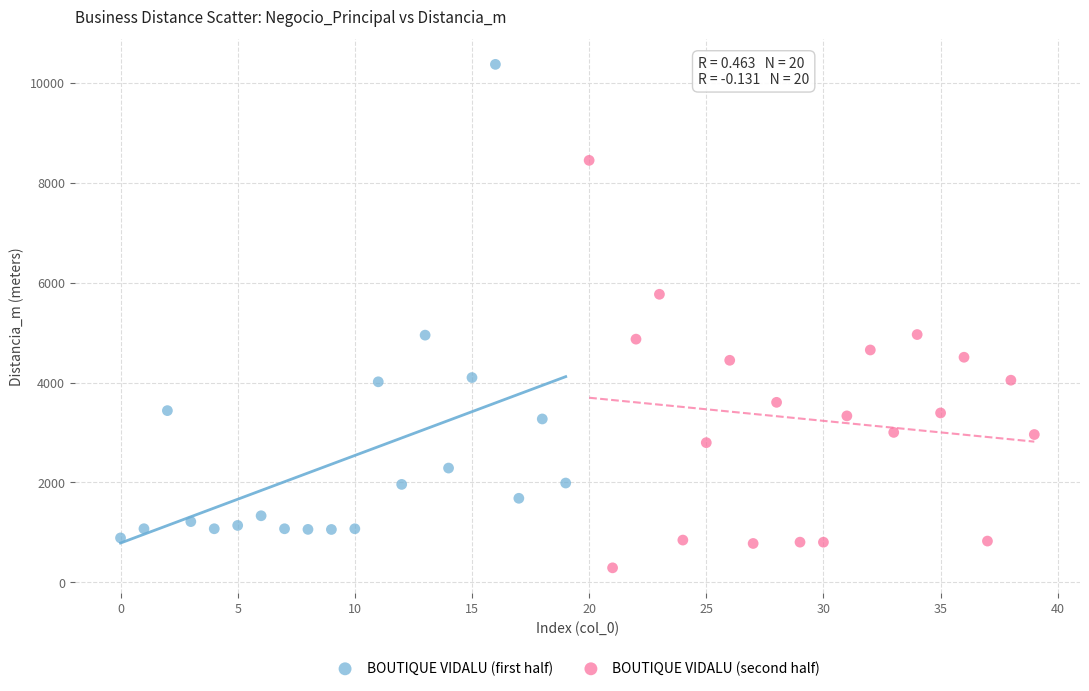

Which series reaches the maximum Y coordinate?

BOUTIQUE VIDALU (first half)